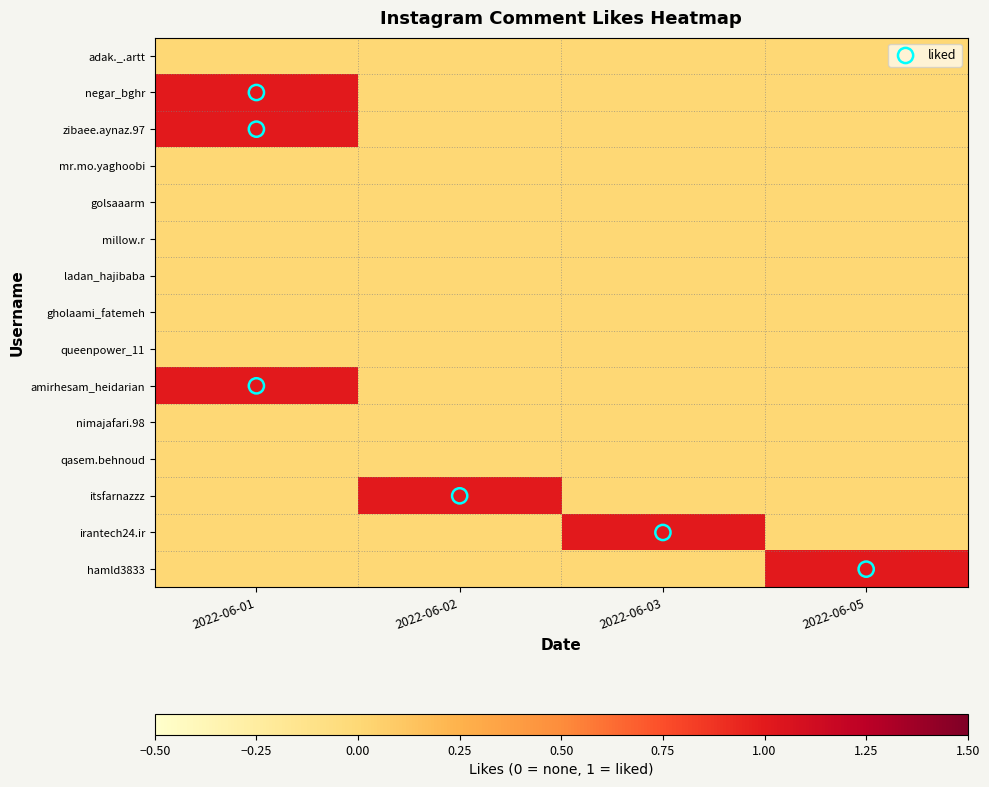

Count the number of categories in the chart.

4